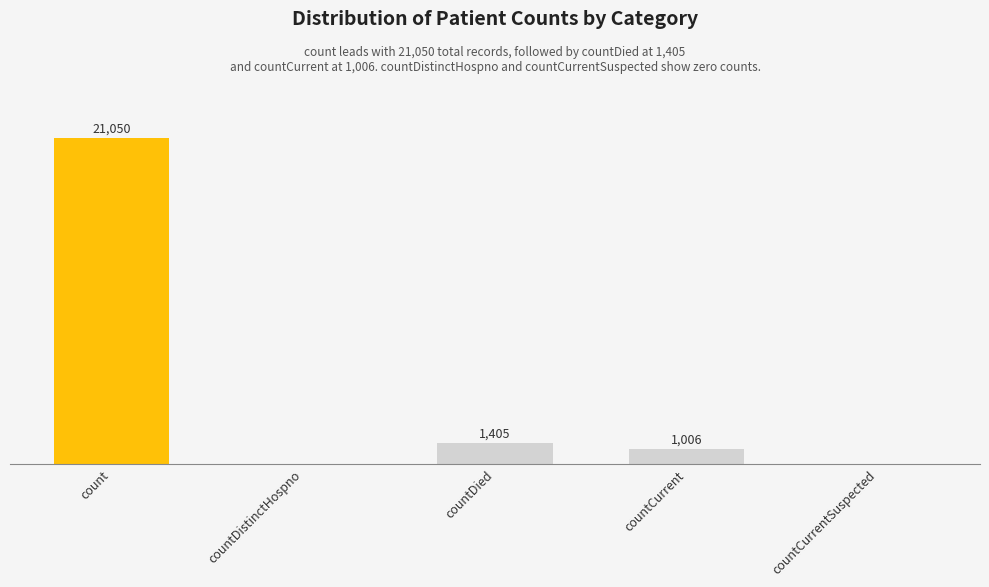

Between countCurrent and countCurrentSuspected, which is larger?

countCurrent